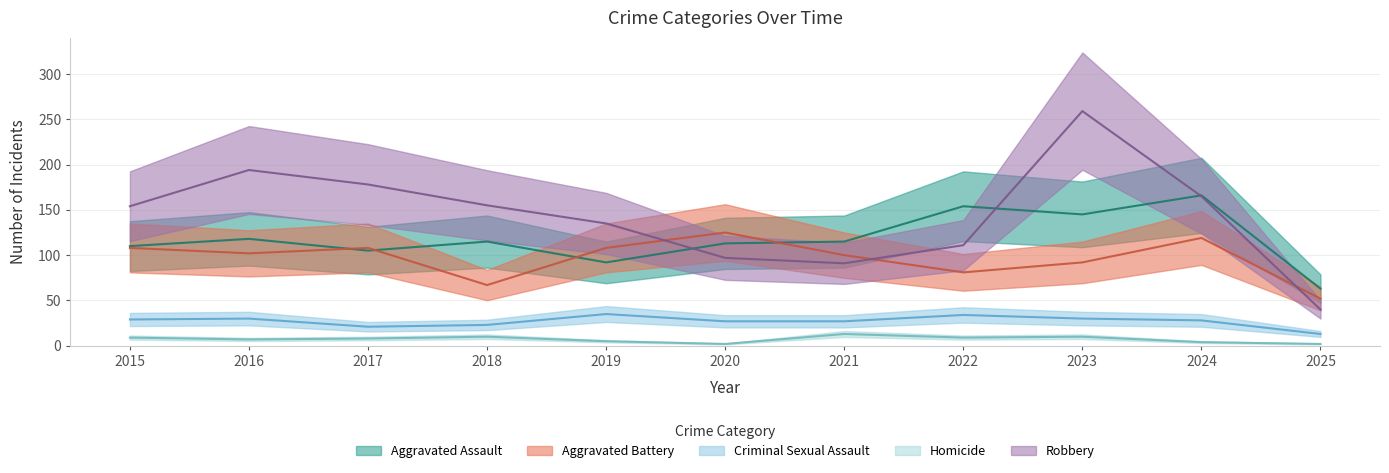

List the labels in order of Homicide value, smallest first.

2020, 2025, 2024, 2019, 2016, 2017, 2015, 2022, 2018, 2023, 2021